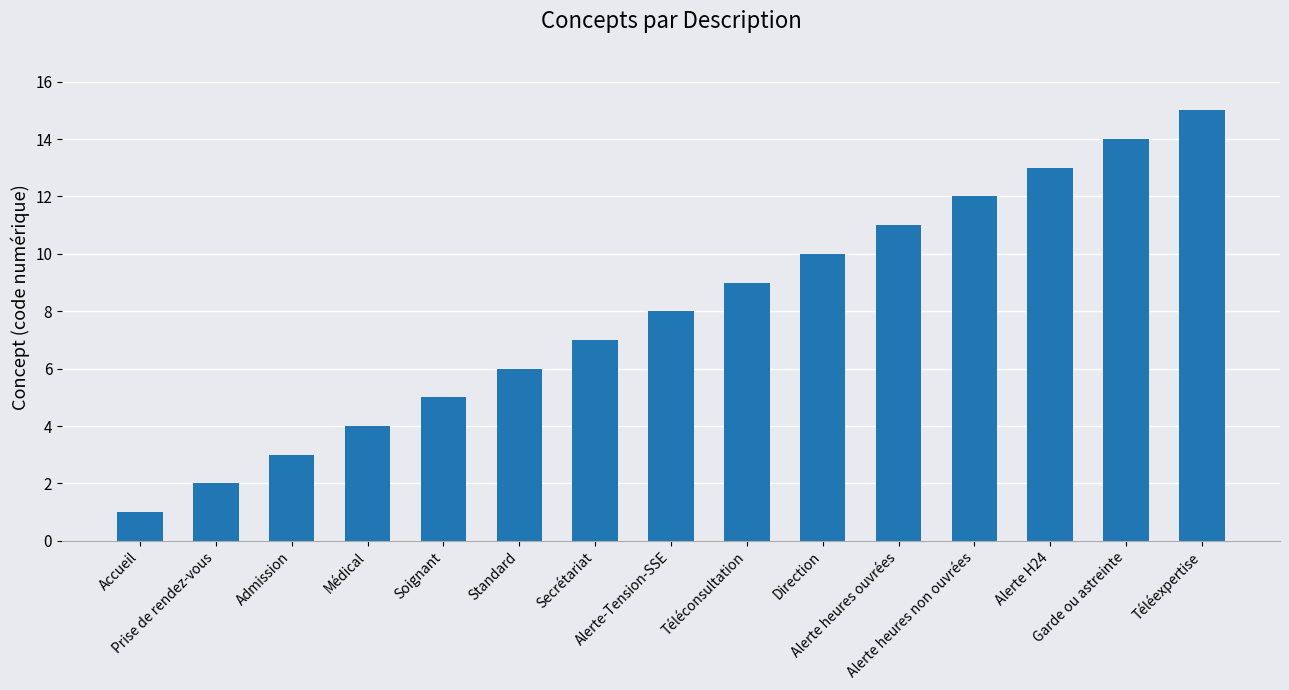

Which category has the highest value across all series?

Téléexpertise